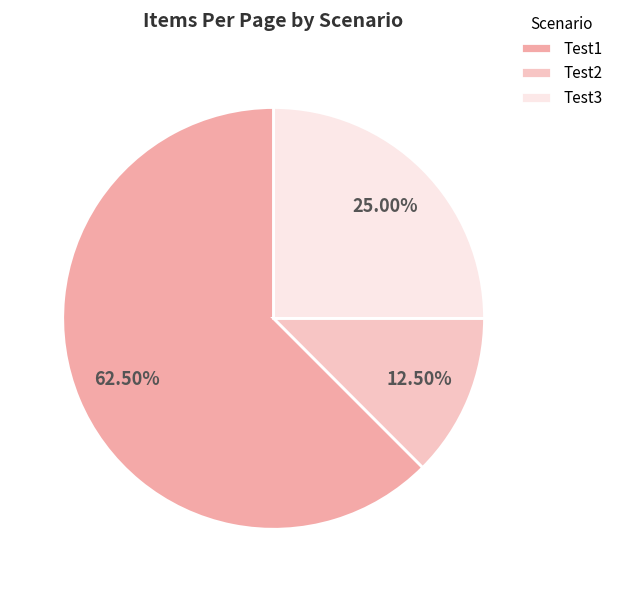

How many segments does this pie chart have?

3